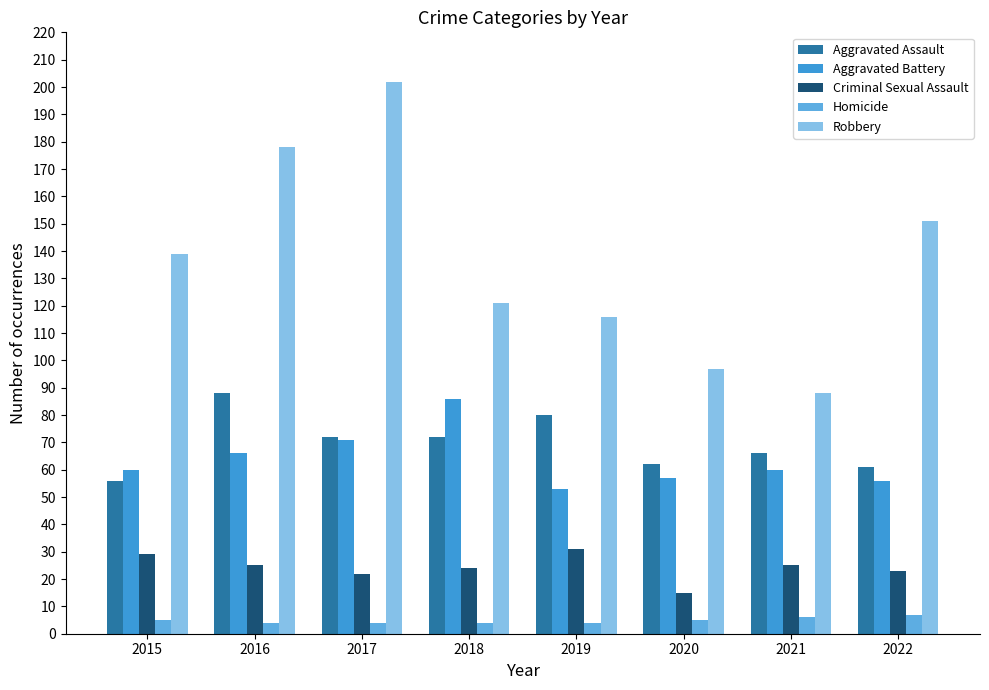

Does the chart contain stacked bars?

No